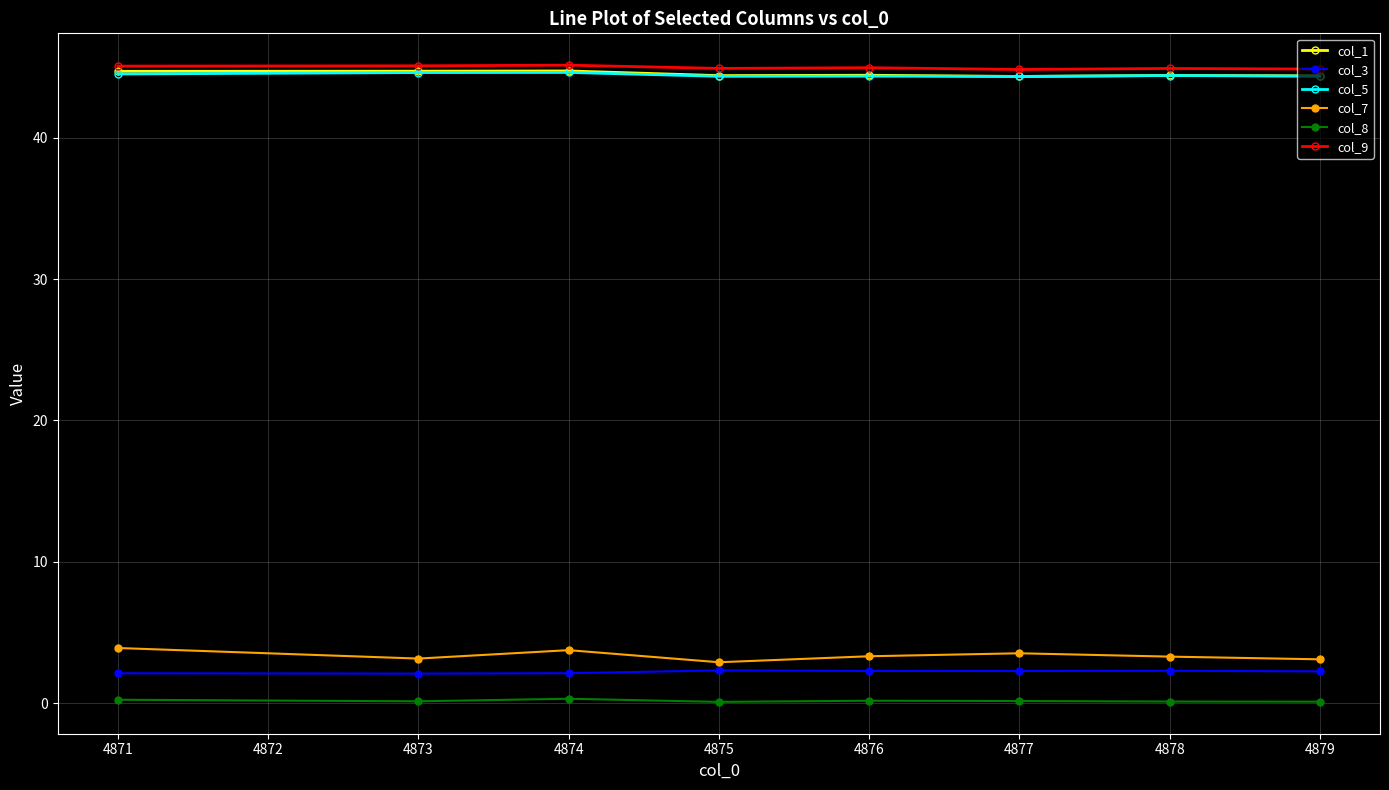

True or false: col_3 and col_9 cross at least once.

False